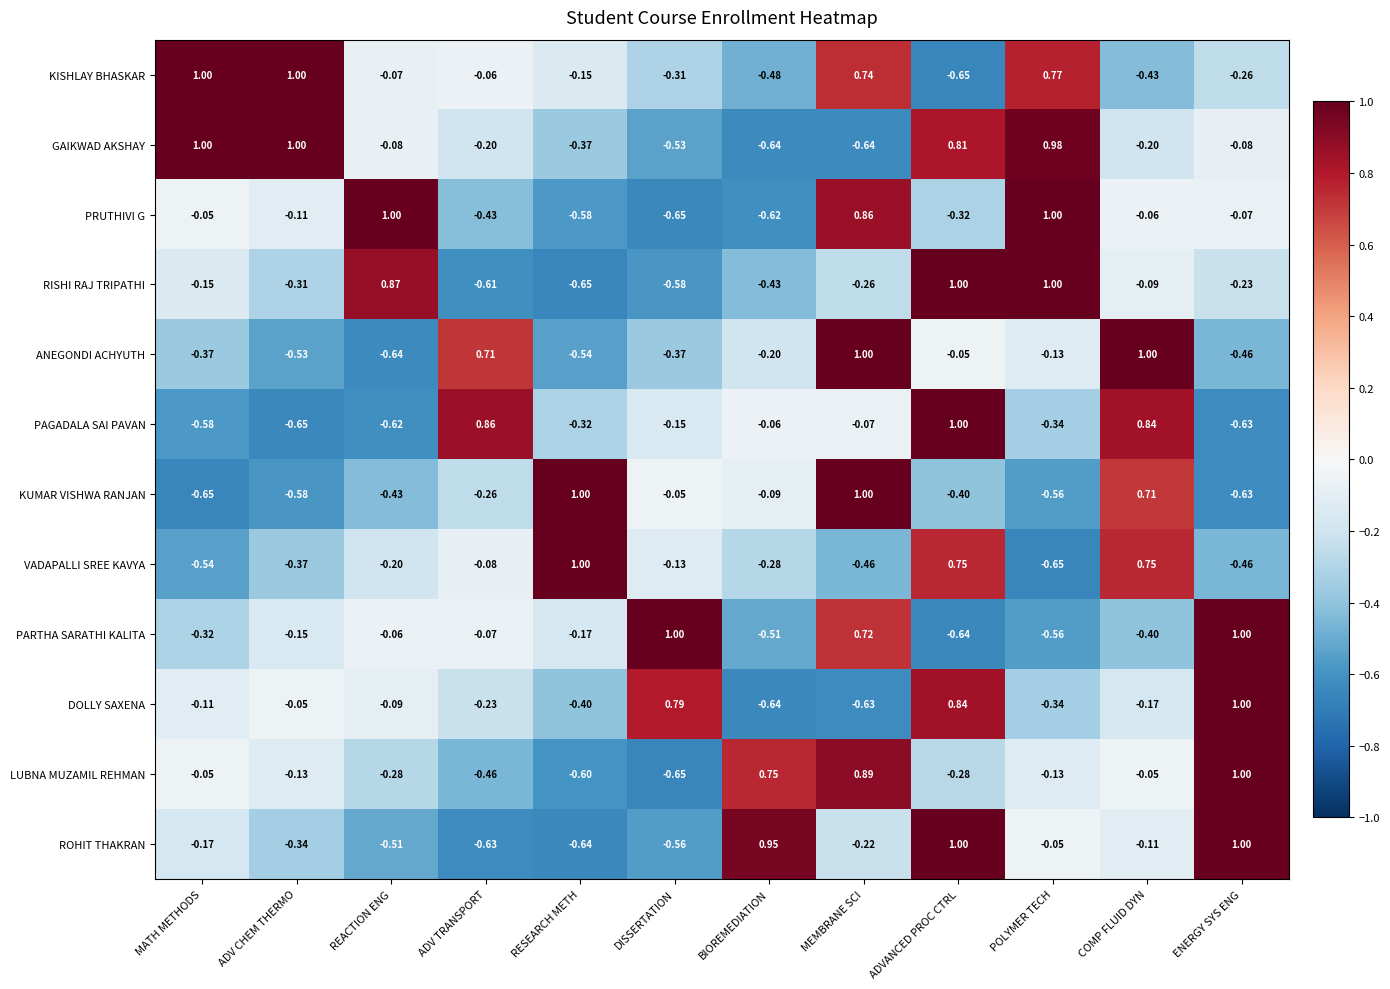

Which series changed the most between MATH METHODS and POLYMER TECH?

RISHI RAJ TRIPATHI